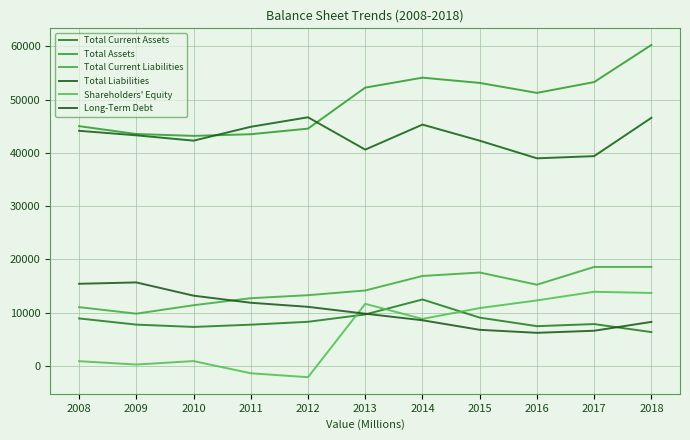

Reading right to left, extract all data points from this chart.

Total Current Assets: 6340	7844	7451	9056	12465	9651	8272	7729	7307	7741	8904
Total Assets: 60266	53292	51261	53134	54121	52252	44550	43499	43188	43539	45014
Total Current Liabilities: 18578	18573	15239	17526	16879	14152	13270	12701	11385	9797	11022
Total Liabilities: 46579	39382	38974	42284	45308	40609	46681	44895	42291	43294	44140
Shareholders' Equity: 13687	13910	12287	10850	8813	11643	-2131	-1396	897	245	874
Long-Term Debt: 8253	6592	6201	6766	8561	9795	11082	11847	13179	15665	15411